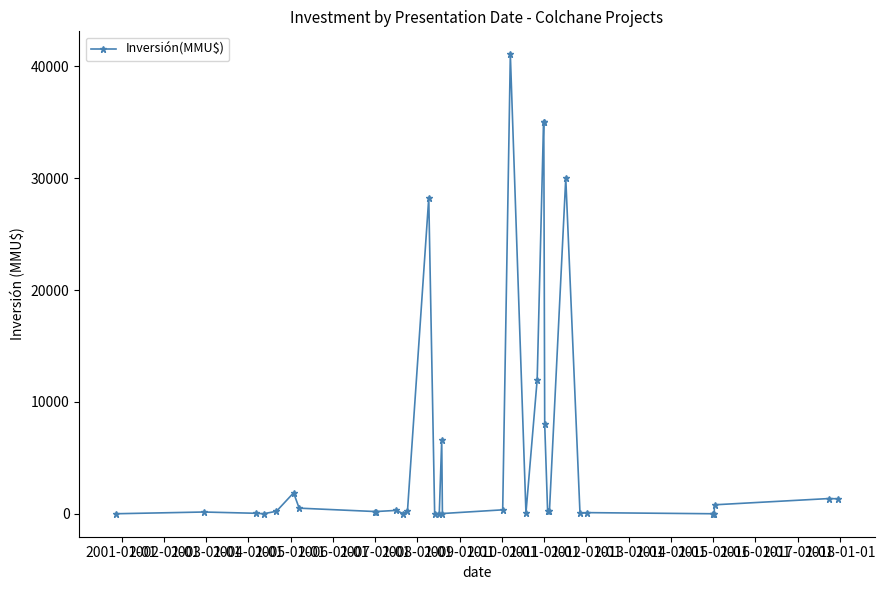

How many series are shown in this chart?

1